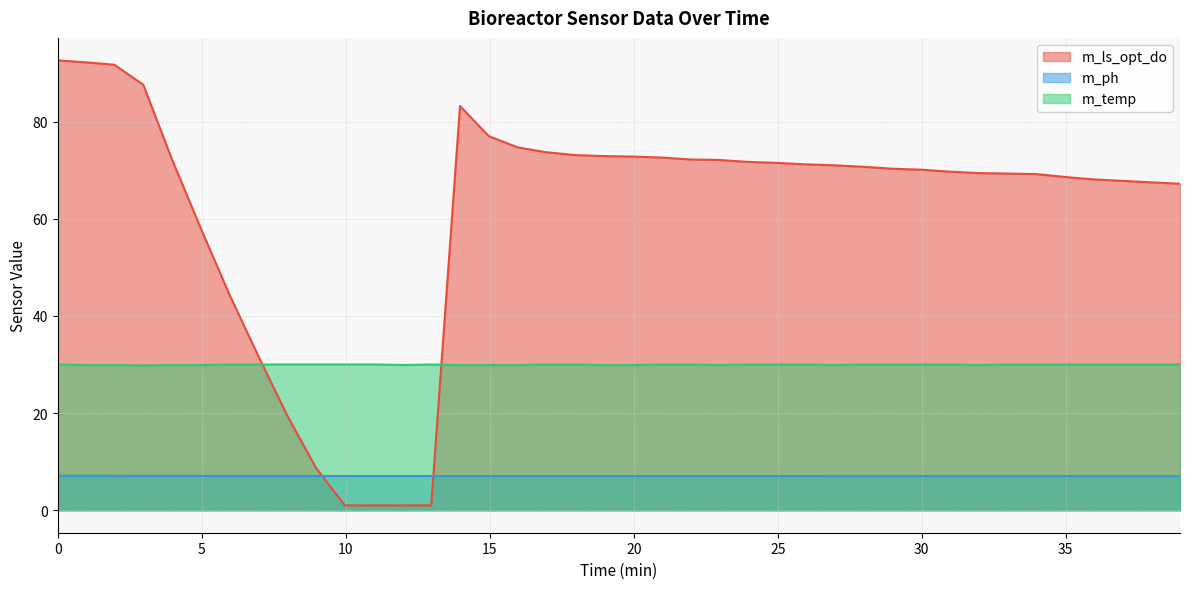

Which series has the largest total across all categories?

m_ls_opt_do